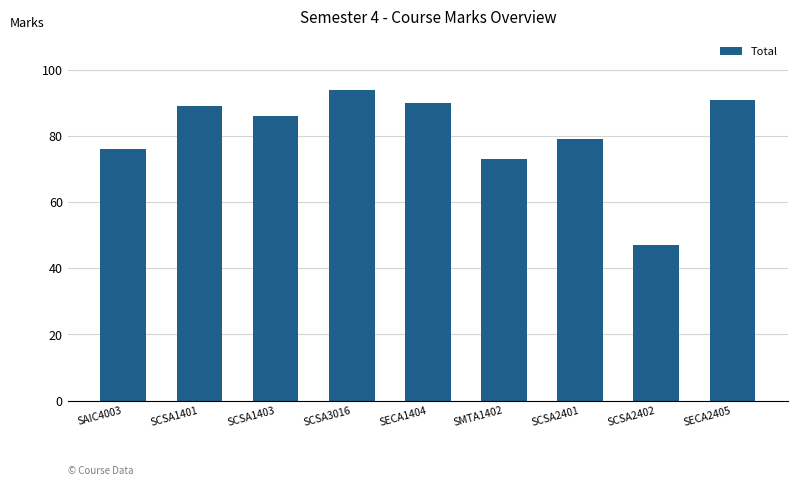

Which has a higher value, SECA1404 or SAIC4003?

SECA1404